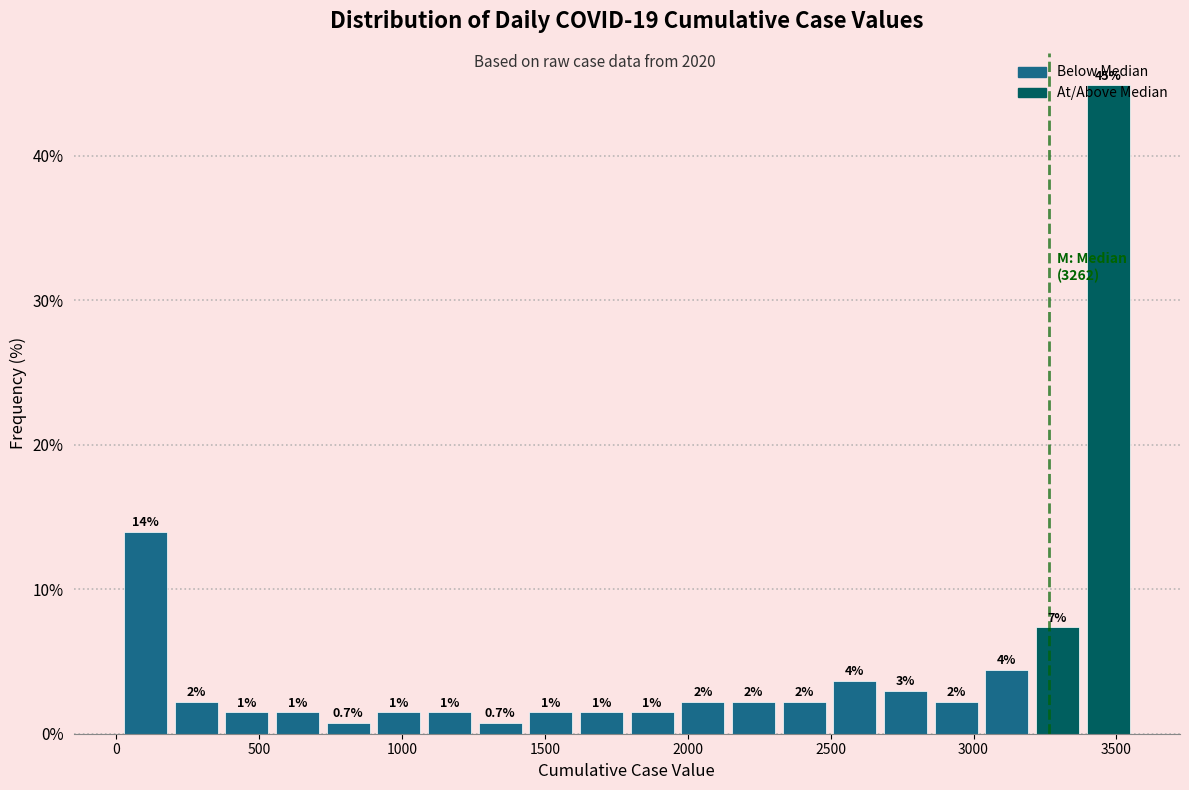

Around what value on the x-axis is the tallest bar? Give the approximate position of its centre, as read against the axis.

3450